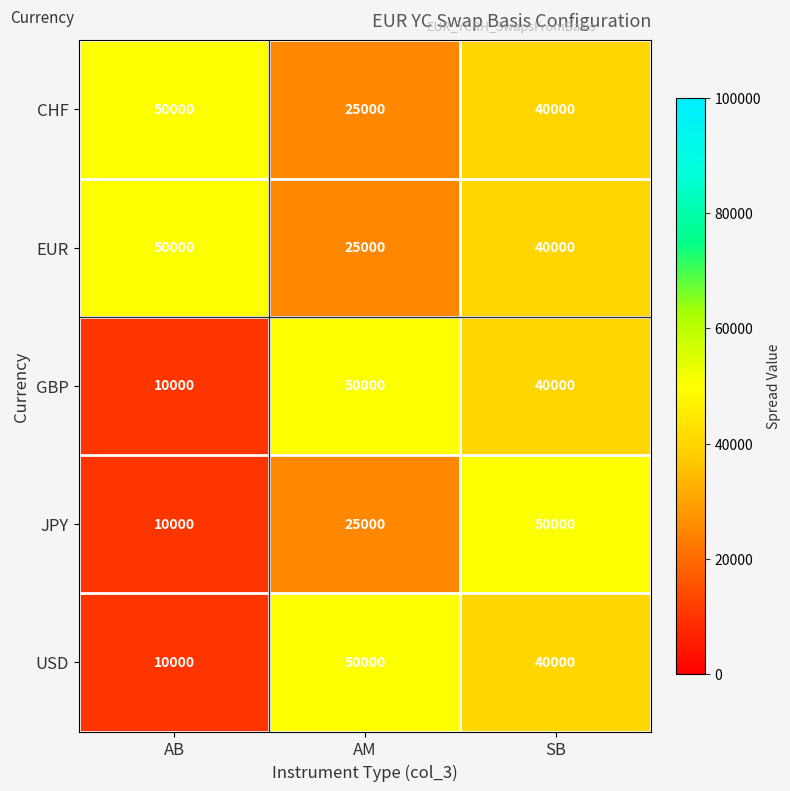

At which category is the sum across all series the highest?

SB